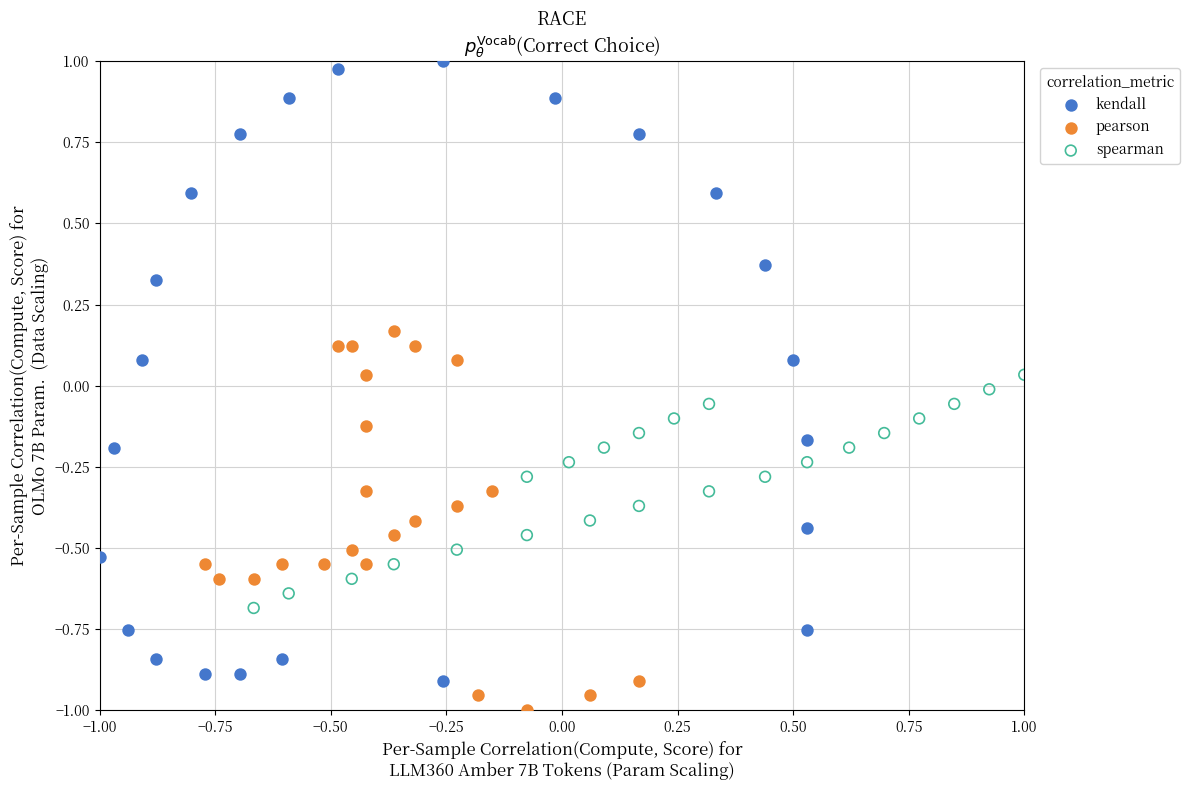

Which series has the largest Y range (max minus min)?

kendall